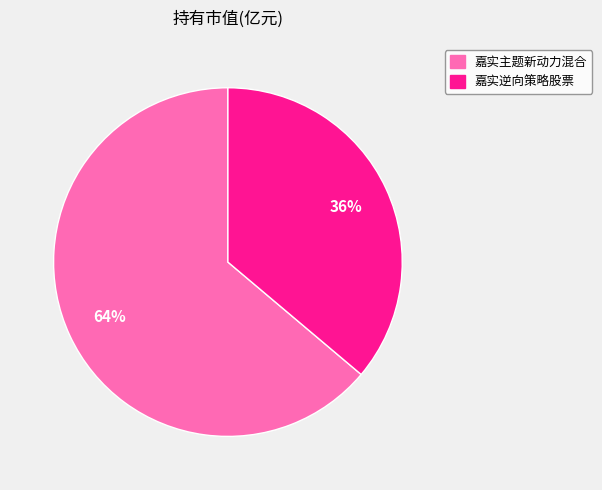

Between 嘉实逆向策略股票 and 嘉实主题新动力混合, which is larger?

嘉实主题新动力混合